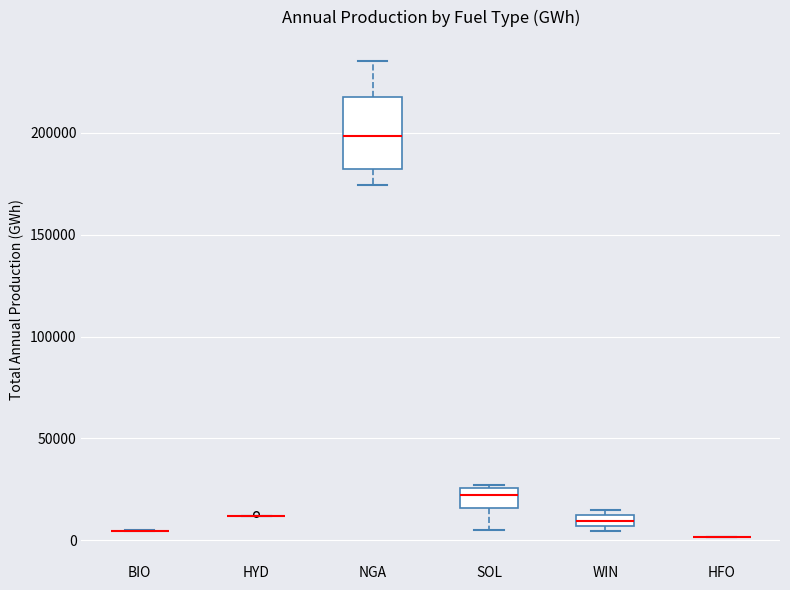

Which box is the tallest, from its lower edge to its upper edge?

NGA